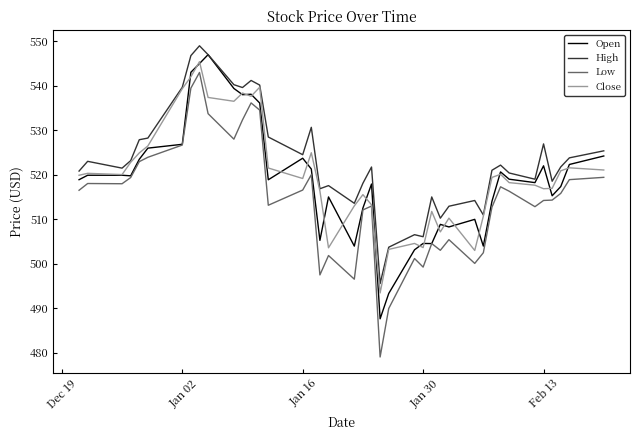

True or false: Low and High intersect in this chart.

False